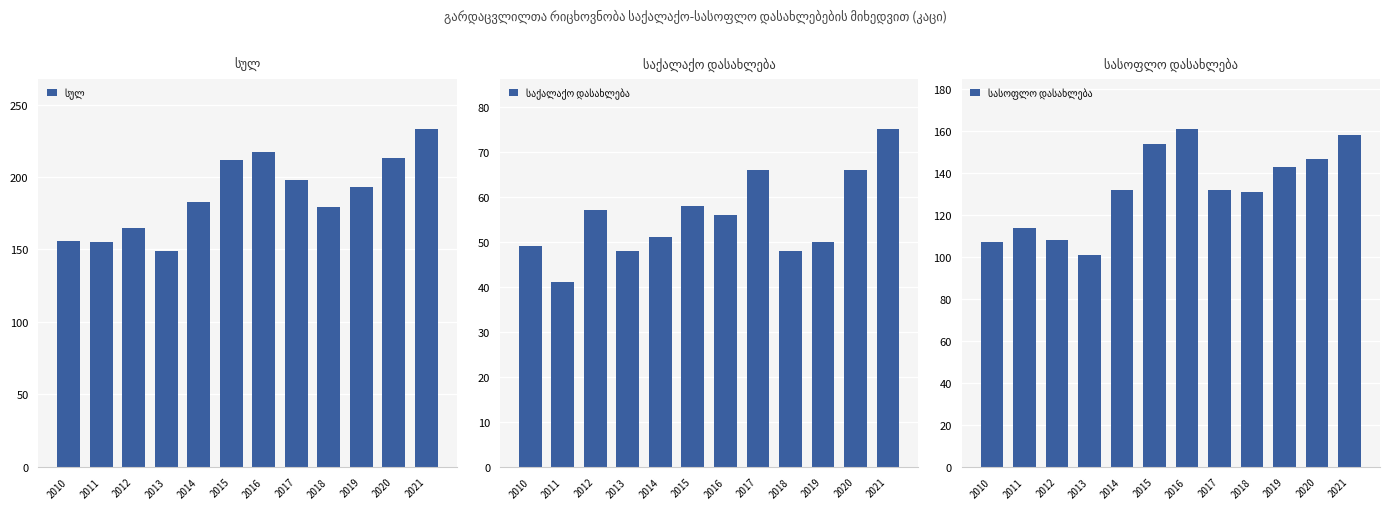

What is the difference between the second highest and second lowest values in the საქალაქო დასახლება series?

18